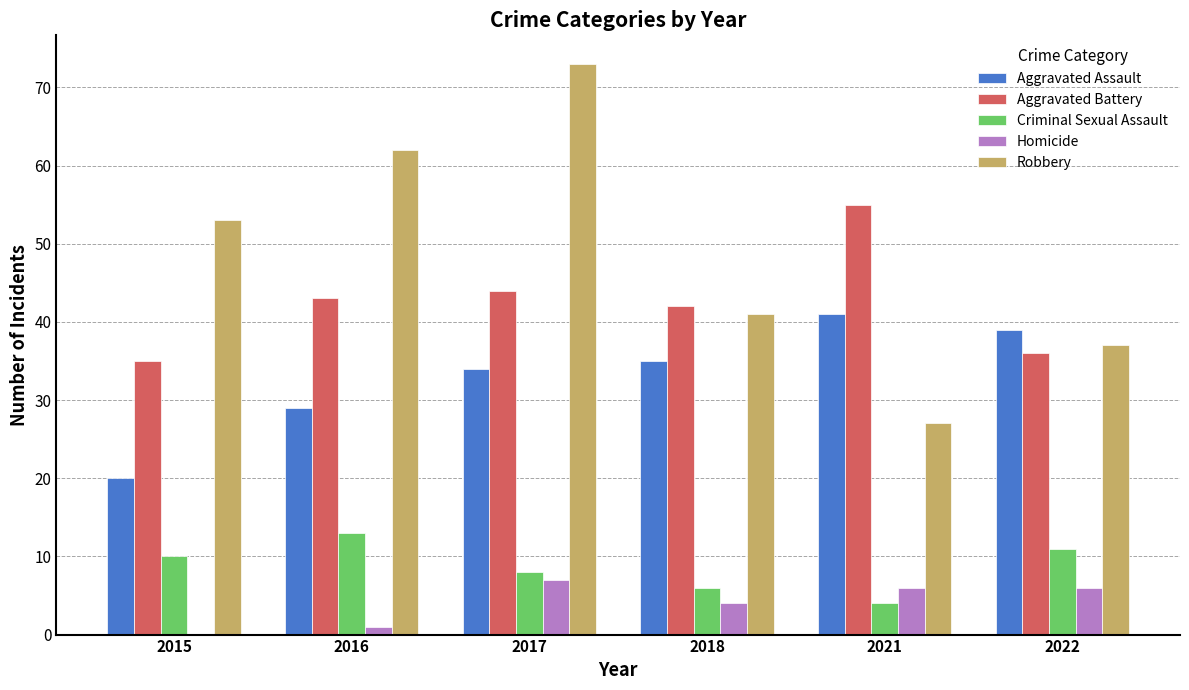

What is the total value across all series at 2018?

128